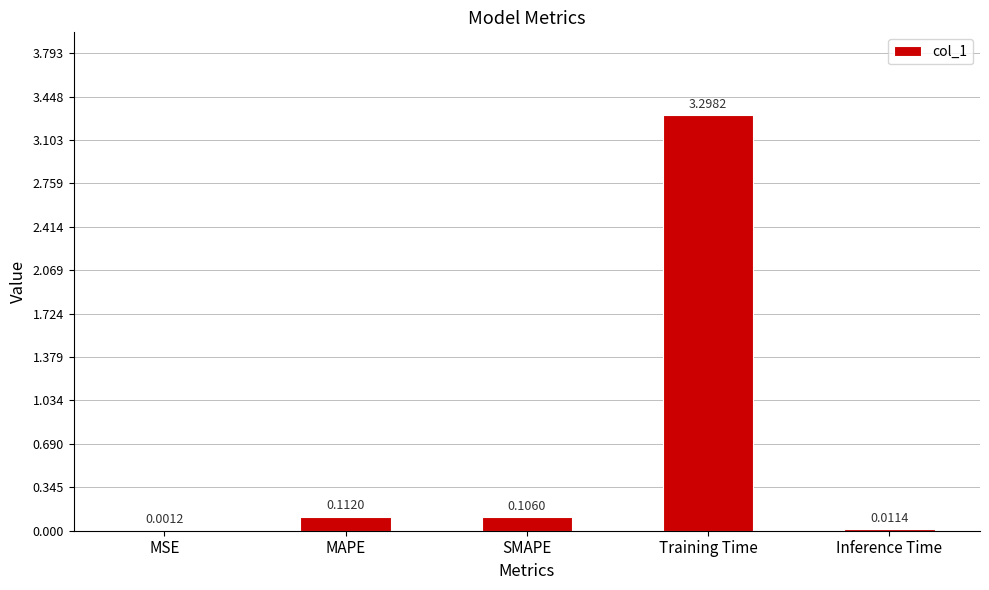

Where is the data nearest to the value 1?

MAPE